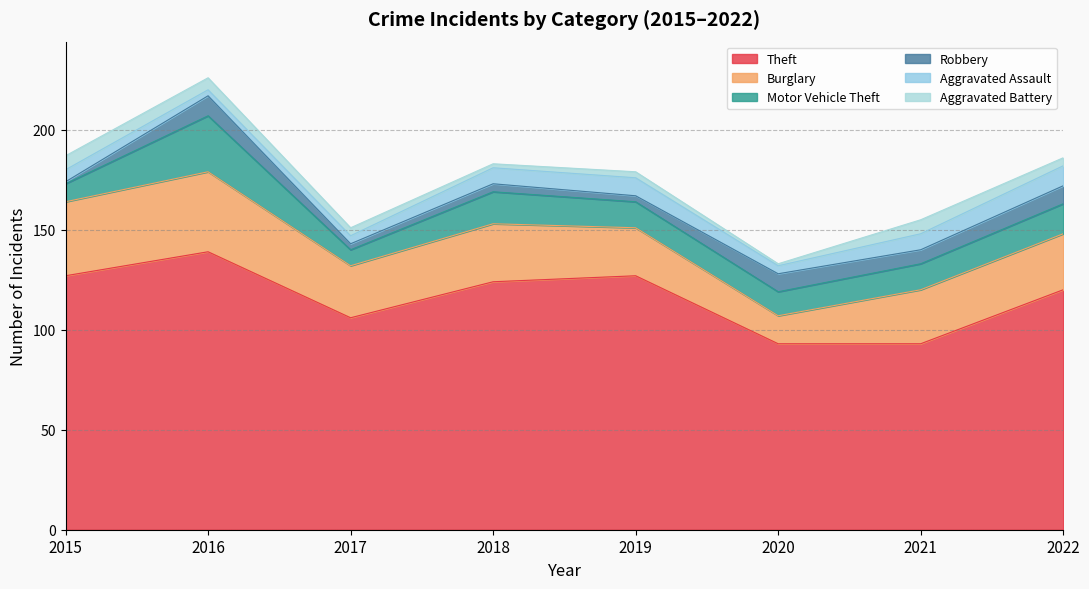

At which category does Aggravated Assault reach its first local valley?

2016